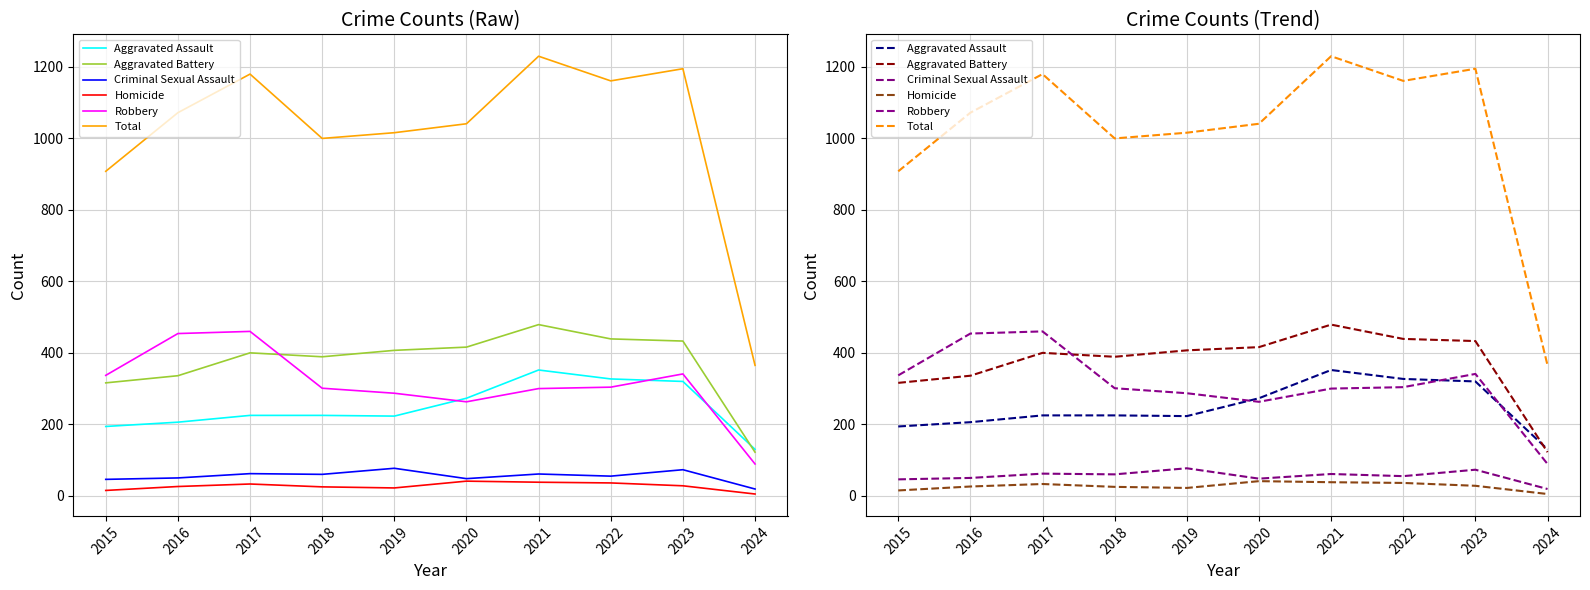

How many interior local valleys does the Total series have?

2